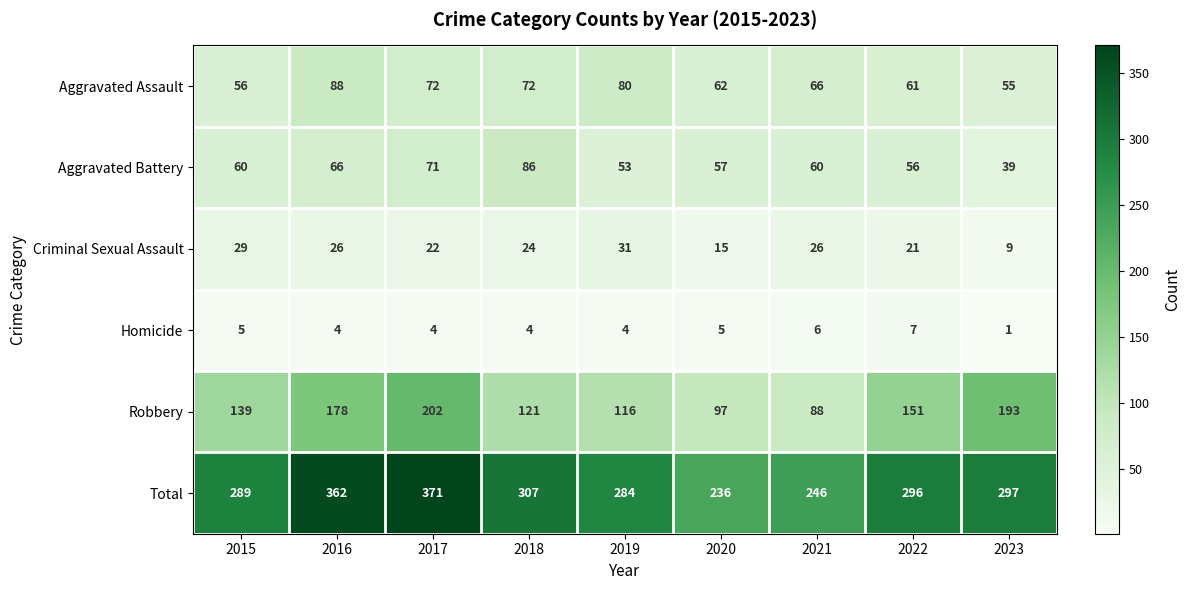

What is the spread (max minus min) of values at 2023?

296